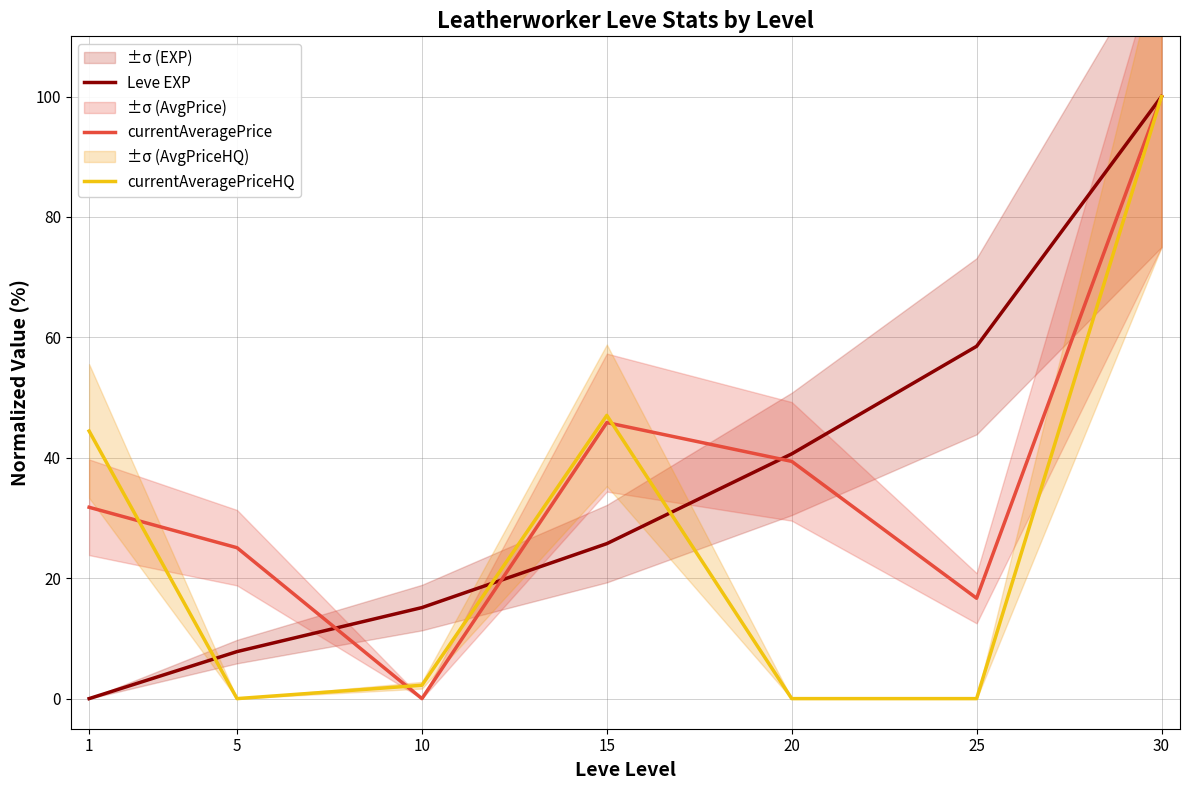

Is this an area chart (filled region under the line)?

No